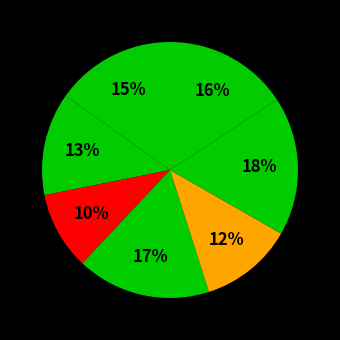

How many segments does this pie chart have?

7